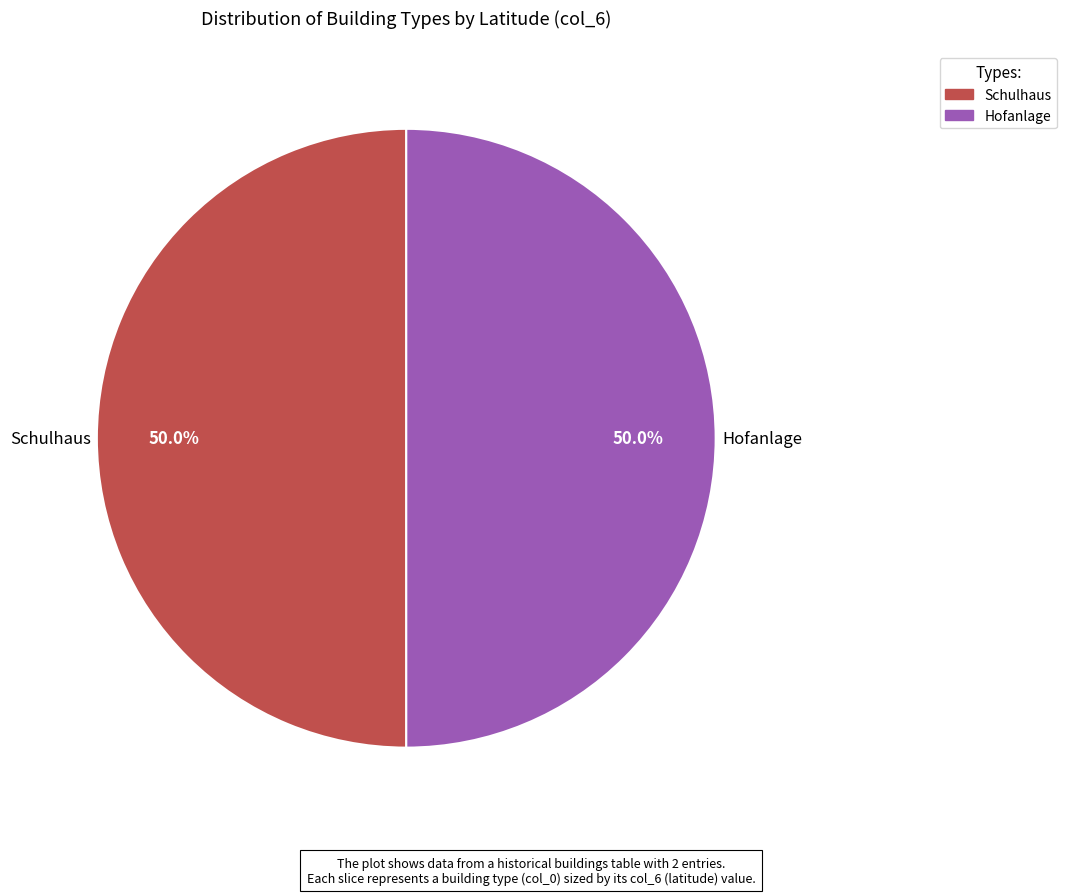

Do Schulhaus and Hofanlage together represent more than half of the pie?

Yes